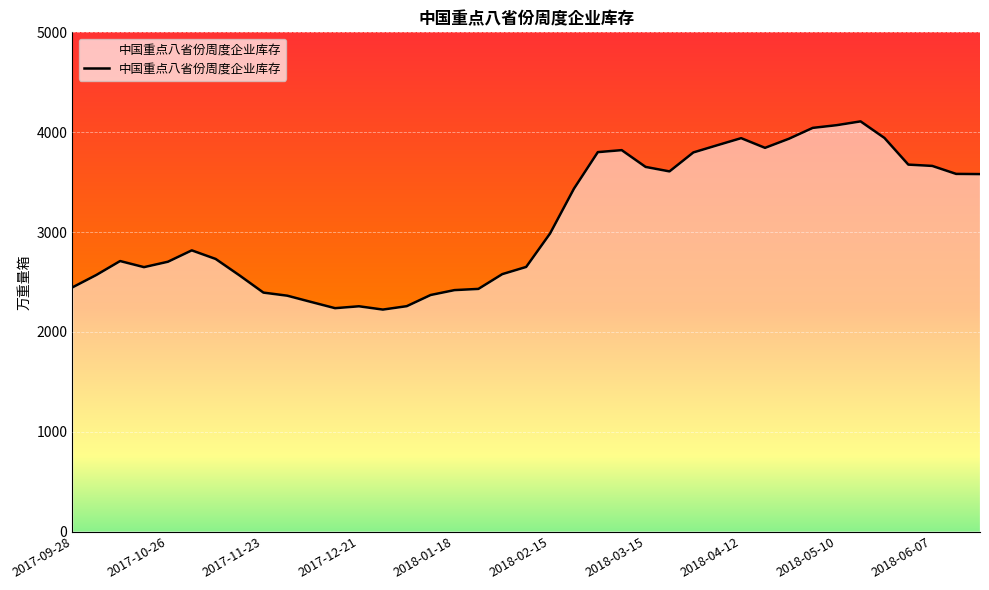

What is the smallest value displayed?

2223